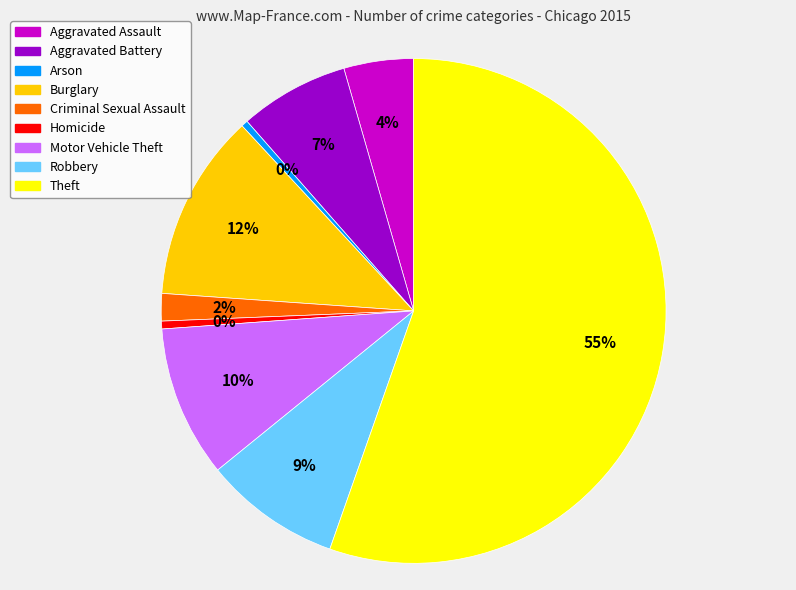

What is the largest slice in the pie chart?

Theft